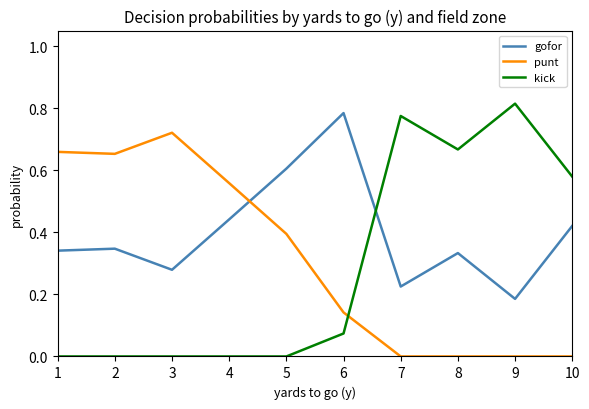

Count the punt values in the range 0 to 1.

10